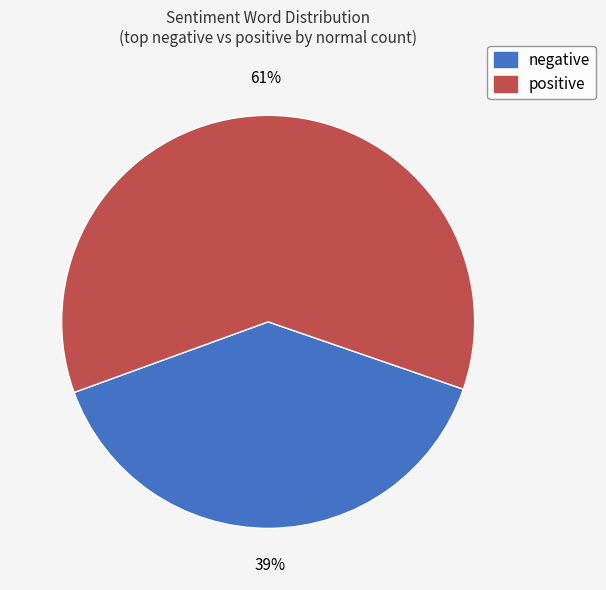

What is the largest slice in the pie chart?

positive